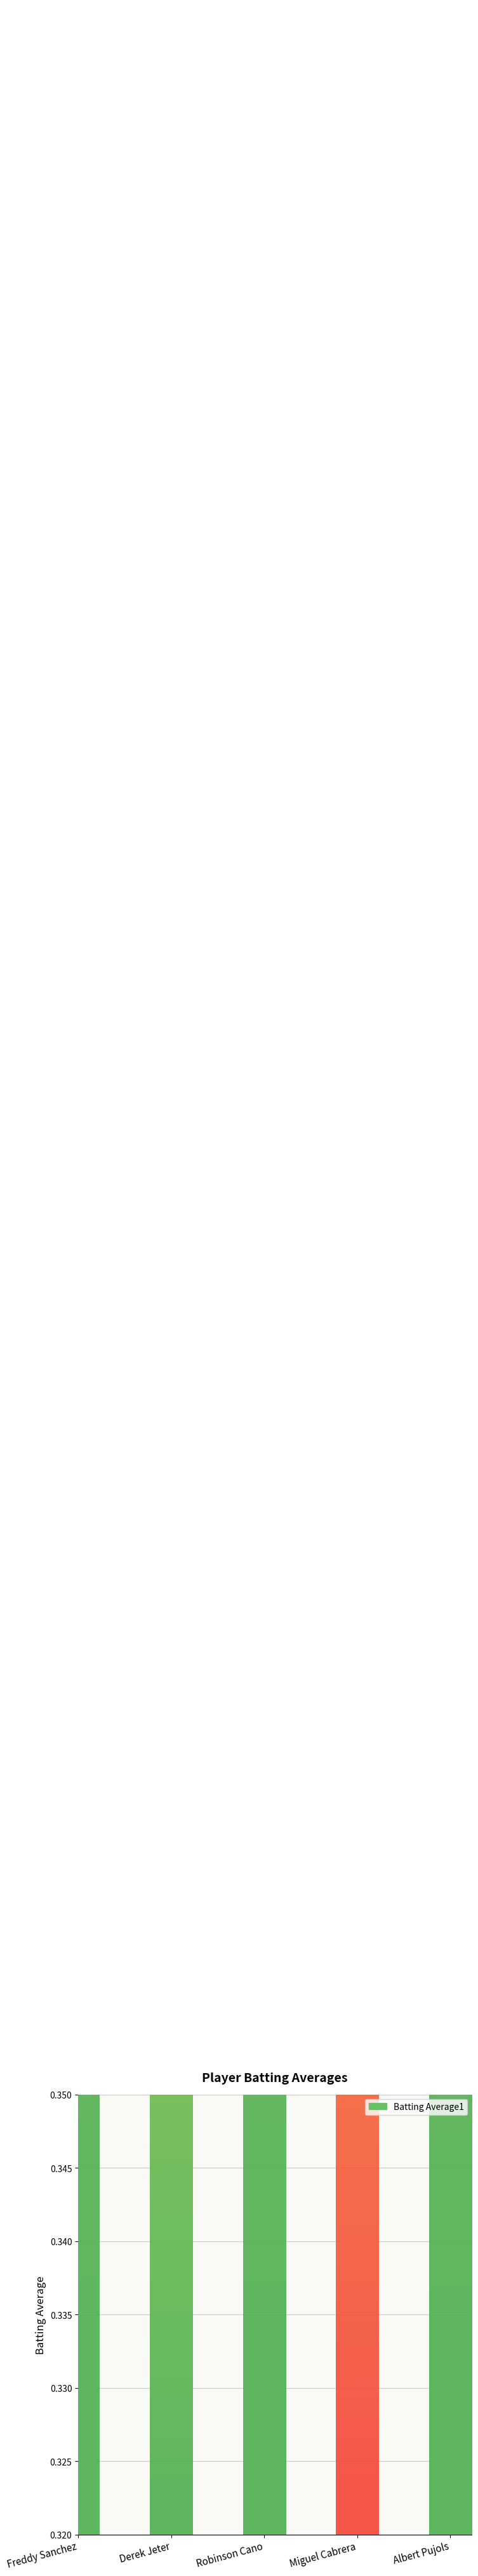

What is the sum of all values?

1.7